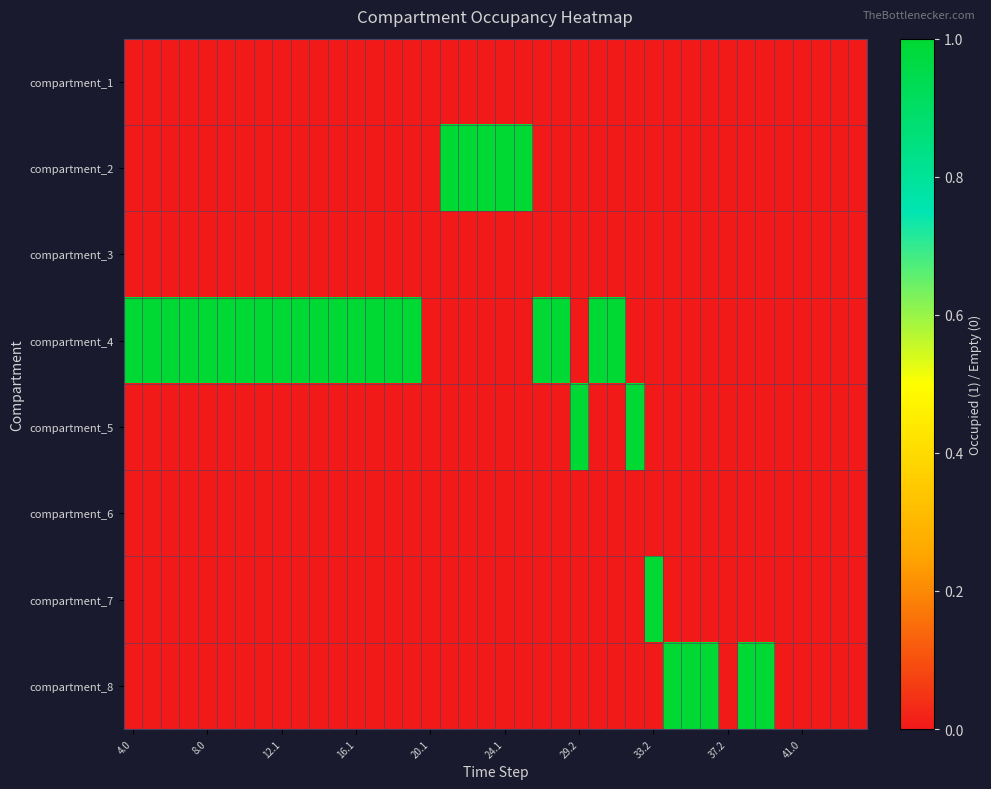

Reading left to right, what are all the values shown in this chart?

compartment_1: 0	0	0	0	0	0	0	0	0	0	0	0	0	0	0	0	0	0	0	0	0	0	0	0	0	0	0	0	0	0	0	0	0	0	0	0	0	0	0	0
compartment_2: 0	0	0	0	0	0	0	0	0	0	0	0	0	0	0	0	0	1	1	1	1	1	0	0	0	0	0	0	0	0	0	0	0	0	0	0	0	0	0	0
compartment_3: 0	0	0	0	0	0	0	0	0	0	0	0	0	0	0	0	0	0	0	0	0	0	0	0	0	0	0	0	0	0	0	0	0	0	0	0	0	0	0	0
compartment_4: 1	1	1	1	1	1	1	1	1	1	1	1	1	1	1	1	0	0	0	0	0	0	1	1	0	1	1	0	0	0	0	0	0	0	0	0	0	0	0	0
compartment_5: 0	0	0	0	0	0	0	0	0	0	0	0	0	0	0	0	0	0	0	0	0	0	0	0	1	0	0	1	0	0	0	0	0	0	0	0	0	0	0	0
compartment_6: 0	0	0	0	0	0	0	0	0	0	0	0	0	0	0	0	0	0	0	0	0	0	0	0	0	0	0	0	0	0	0	0	0	0	0	0	0	0	0	0
compartment_7: 0	0	0	0	0	0	0	0	0	0	0	0	0	0	0	0	0	0	0	0	0	0	0	0	0	0	0	0	1	0	0	0	0	0	0	0	0	0	0	0
compartment_8: 0	0	0	0	0	0	0	0	0	0	0	0	0	0	0	0	0	0	0	0	0	0	0	0	0	0	0	0	0	1	1	1	0	1	1	0	0	0	0	0